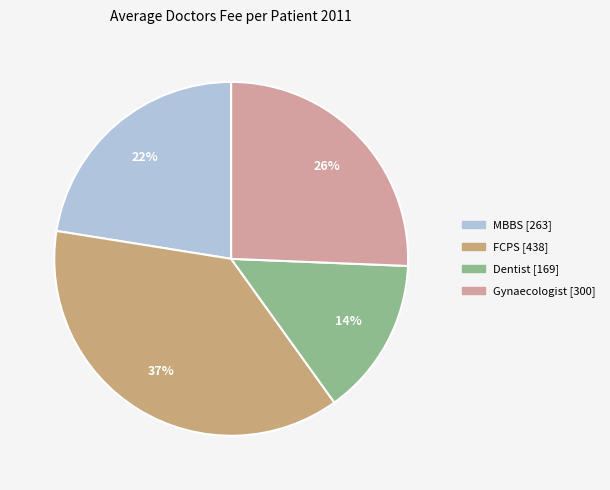

What is the largest slice in the pie chart?

FCPS